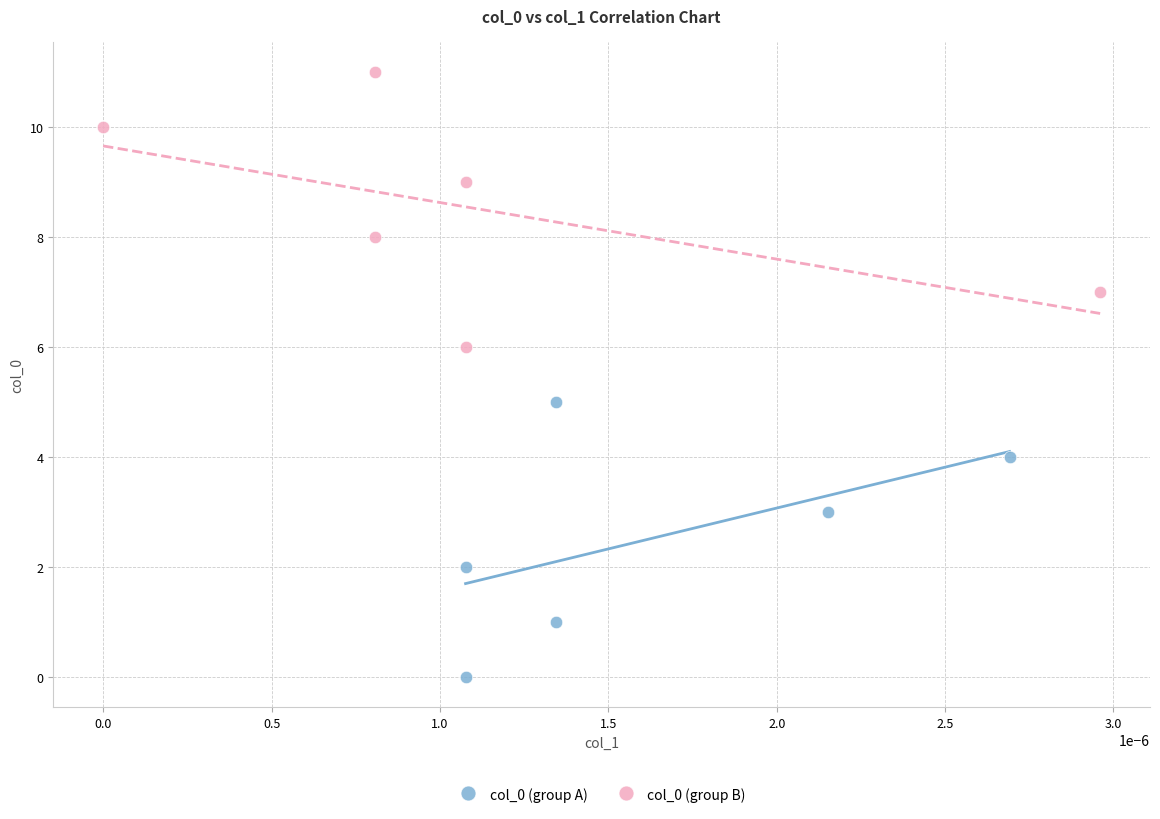

Which series reaches the maximum Y coordinate?

col_0 (group B)